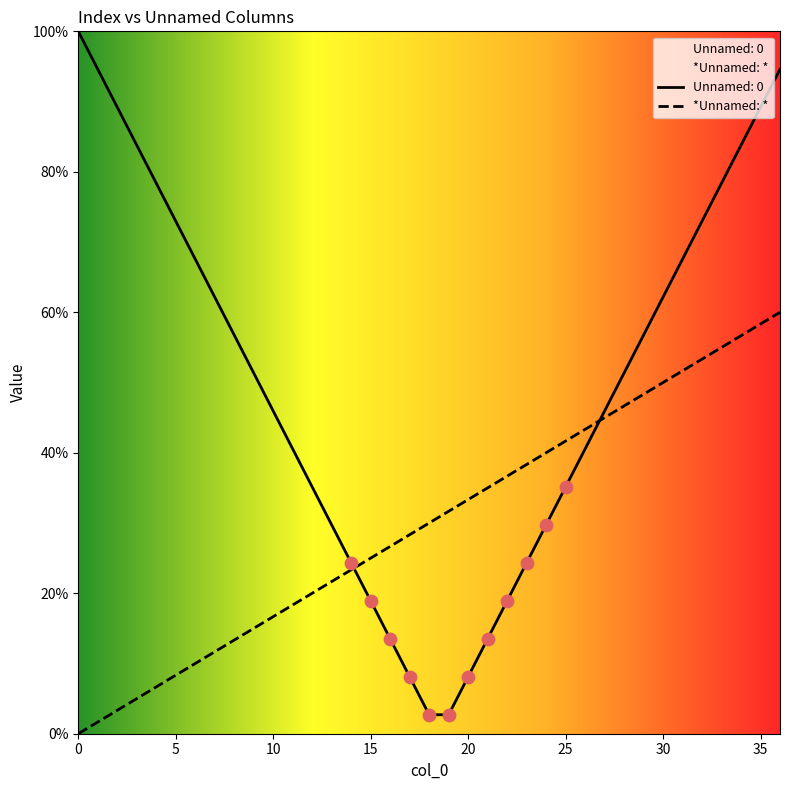

What is the change in value from 3 to 17?

+23.3